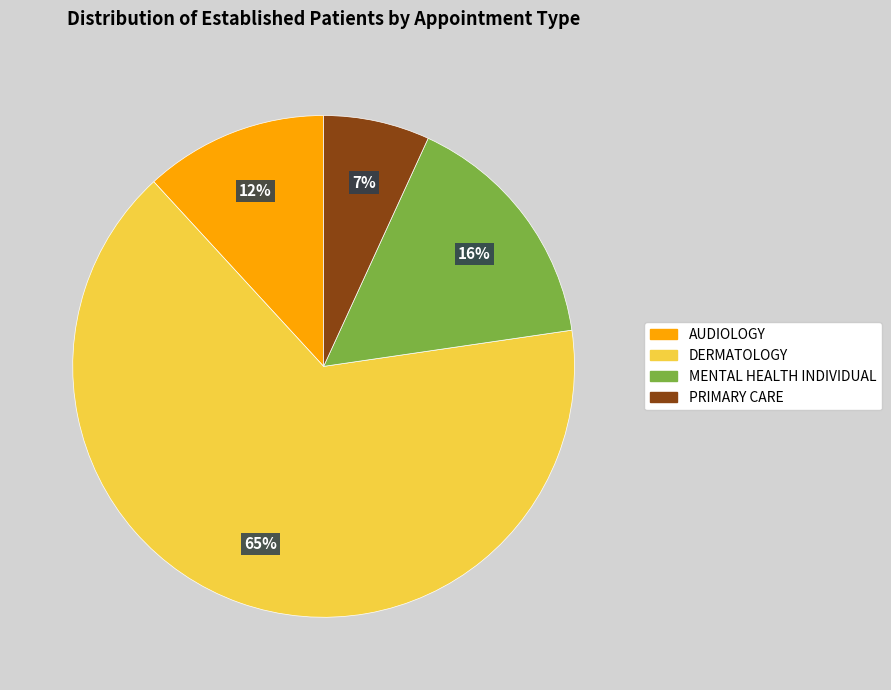

Which slice is the largest?

DERMATOLOGY